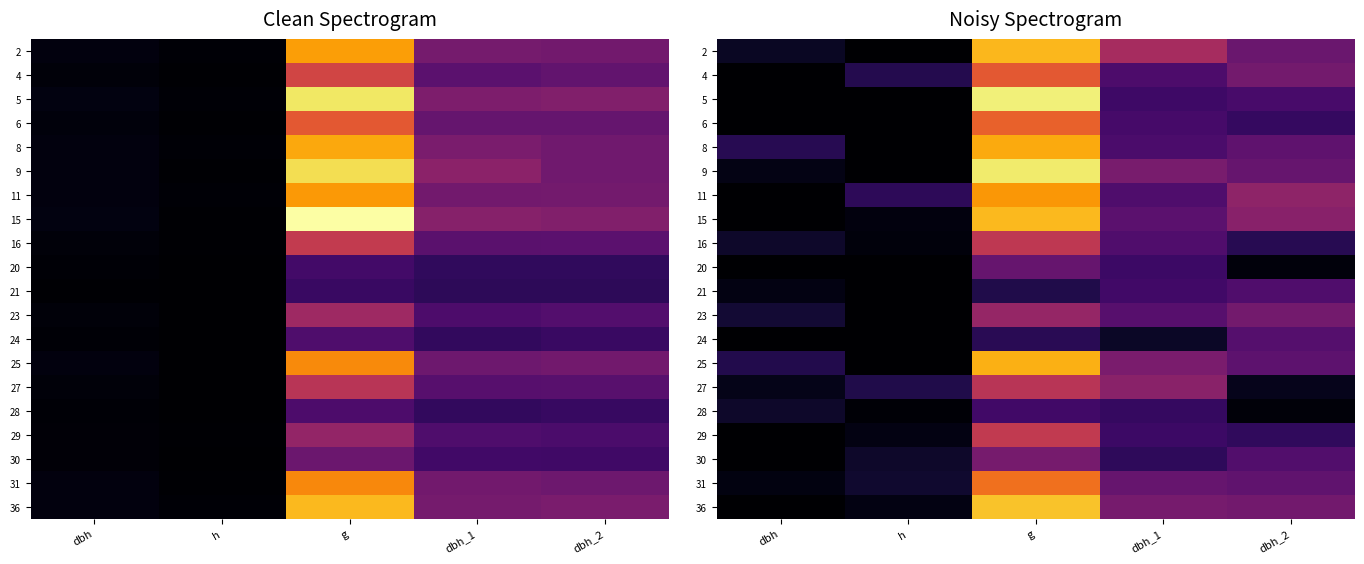

Which category has the highest value in the 31 series?

g